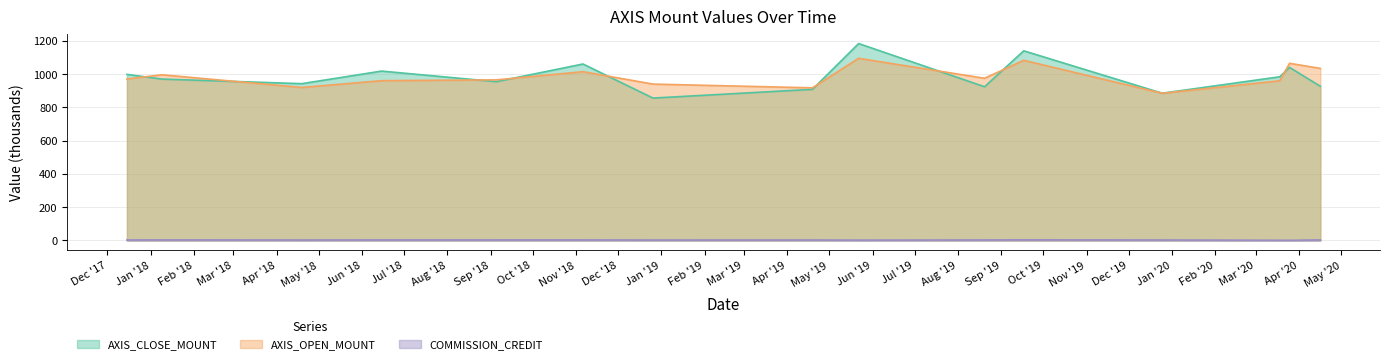

Reading left to right, list all the values displayed in this chart.

AXIS_CLOSE_MOUNT: 2017-12-15=998.4	2018-01-09=970.2	2018-04-19=942.6	2018-06-15=1018.2	2018-09-05=954.6	2018-11-06=1060.8	2018-12-26=856.0	2019-04-19=908.5	2019-05-22=1183.8	2019-08-20=924.0	2019-09-17=1140.0	2019-12-25=885.2	2020-03-18=984.0	2020-03-25=1040.4	2020-04-16=927.0
AXIS_OPEN_MOUNT: 2017-12-15=970.8	2018-01-09=996.0	2018-04-19=919.8	2018-06-15=960.6	2018-09-05=965.4	2018-11-06=1014.6	2018-12-26=940.0	2019-04-19=917.5	2019-05-22=1095.0	2019-08-20=975.0	2019-09-17=1083.0	2019-12-25=884.8	2020-03-18=960.0	2020-03-25=1065.0	2020-04-16=1034.4
COMMISSION_CREDIT: 2017-12-15=3.2	2018-01-09=3.7	2018-04-19=3.1	2018-06-15=3.4	2018-09-05=3.4	2018-11-06=3.5	2018-12-26=3.0	2019-04-19=3.1	2019-05-22=2.3	2019-08-20=3.4	2019-09-17=4.1	2019-12-25=3.1	2020-03-18=1.4	2020-03-25=1.1	2020-04-16=3.6